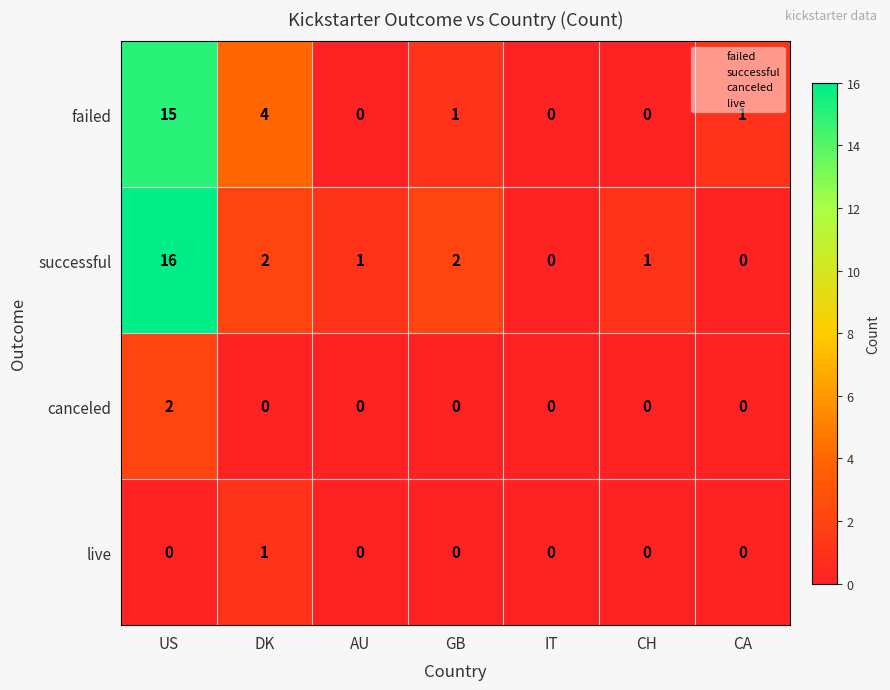

Which series changed the most between DK and AU?

failed